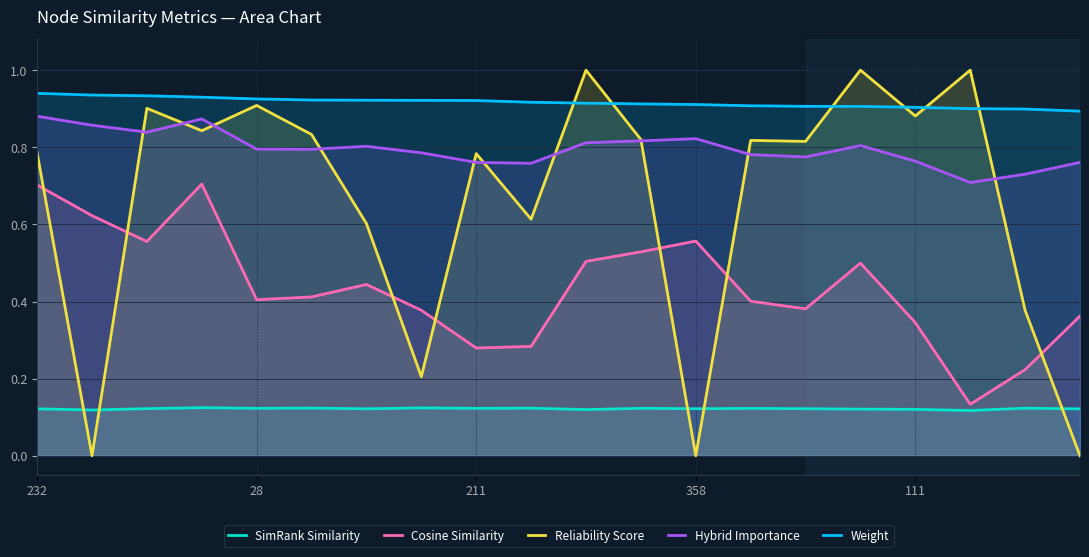

How many lines are shown in the chart?

5